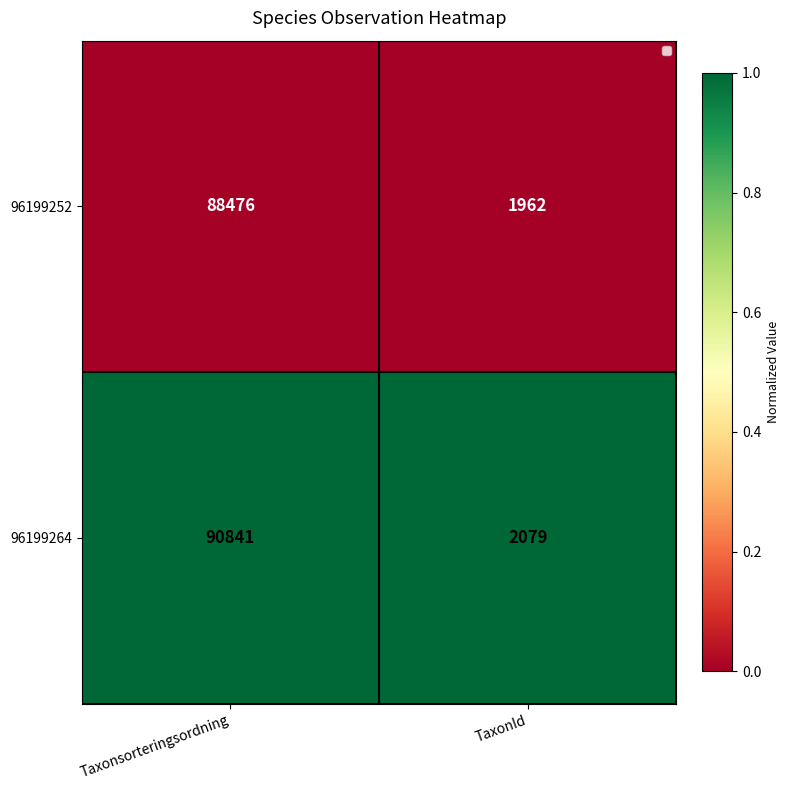

At how many categories does at least one series exceed 0?

2